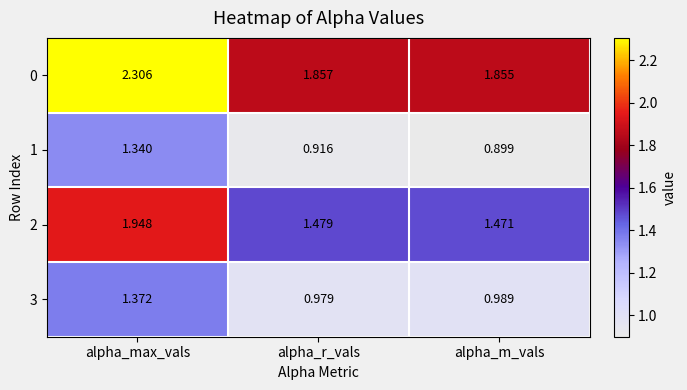

Which category has the highest value across all series?

alpha_max_vals